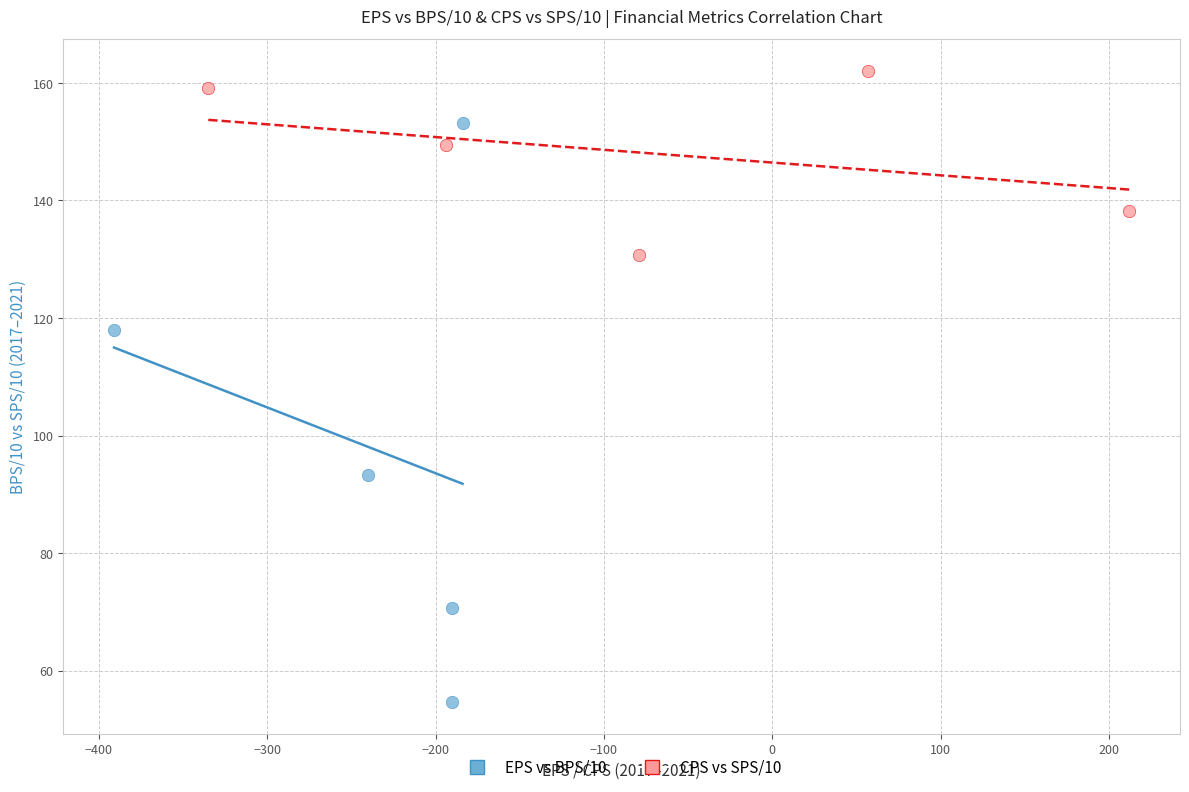

Which series contains the lowest Y value?

EPS vs BPS/10